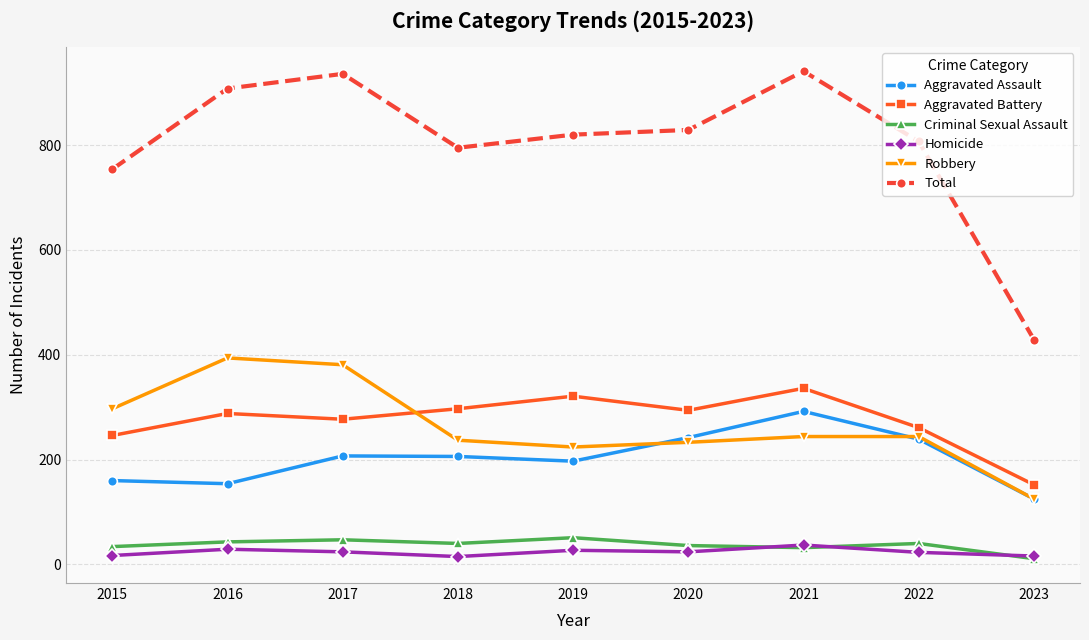

At how many categories does at least one series exceed 502?

8